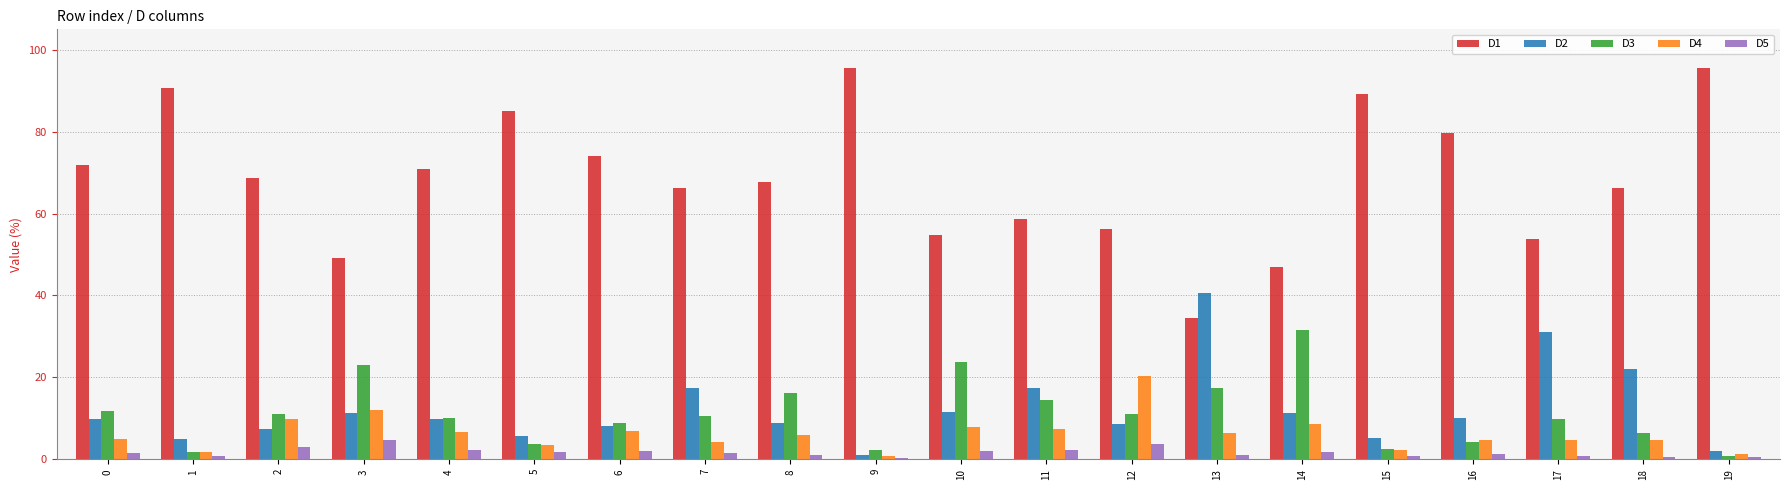

Is it true that D2 equals 14.4 at 16?

False